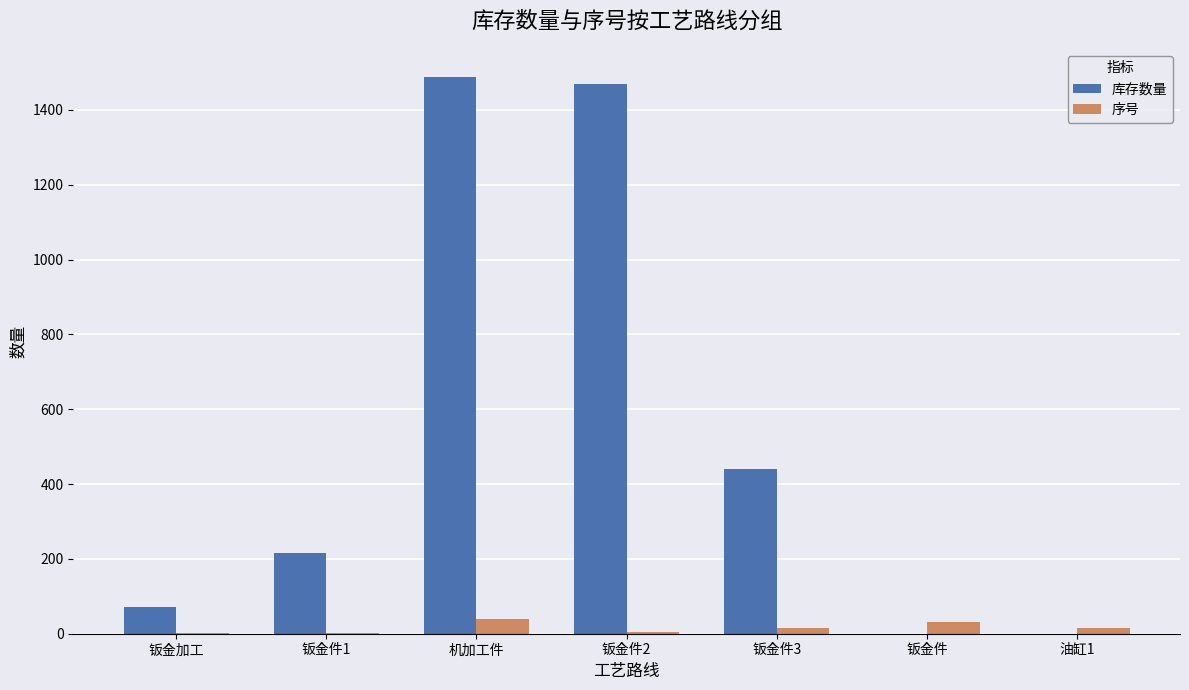

Is the value of 库存数量 at 钣金件1 greater than the value of 序号 at 油缸1?

Yes